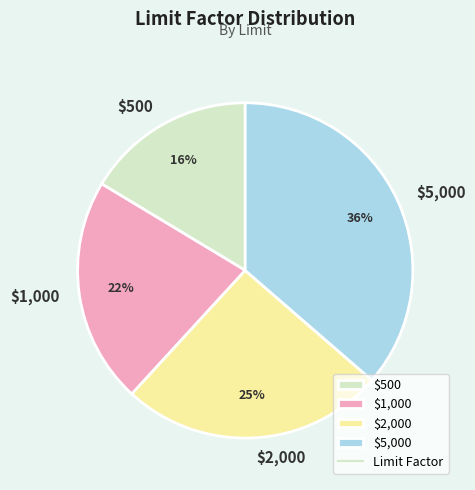

Does any single category account for the majority?

No